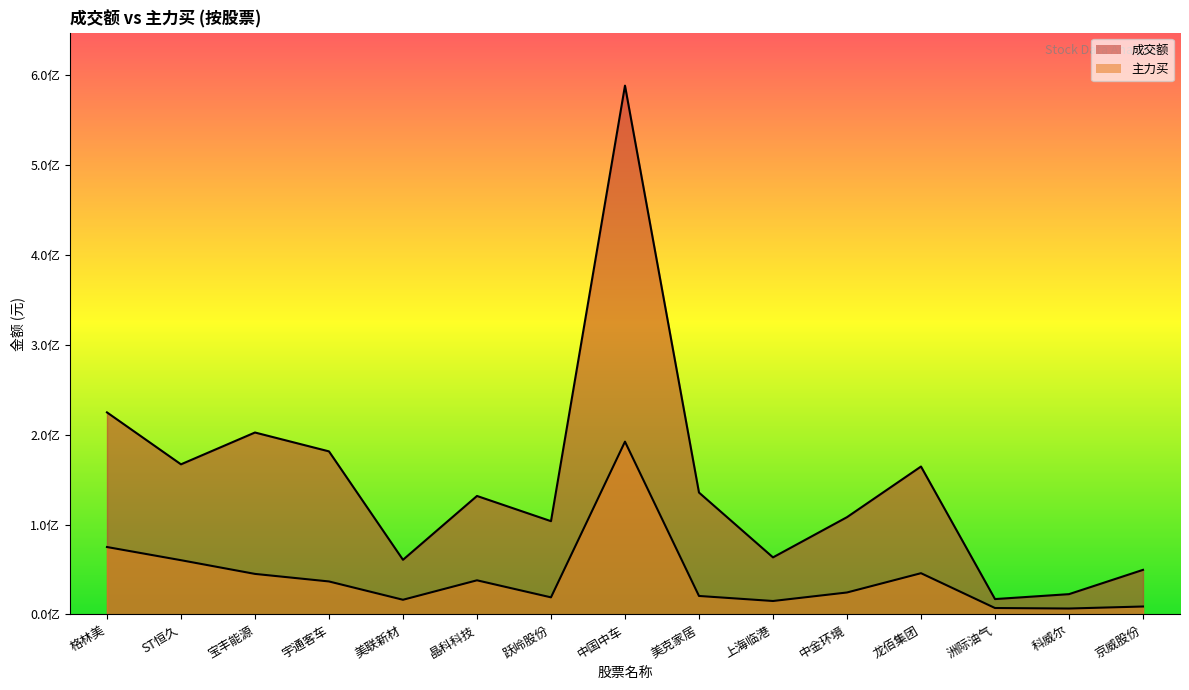

Reading left to right, extract all data points from this chart.

成交额: 224674895	166918272	202296684	181323792	60774481	131745916	103718398	587946617	135535232	63470570	108176151	164475007	17105750	22586665	49595556
主力买: 74979996	60338723	45096780	36699733	16343648	37972149	19022930	192137010	20573686	14967688	24438033	45881040	7163972	6604999	8847823